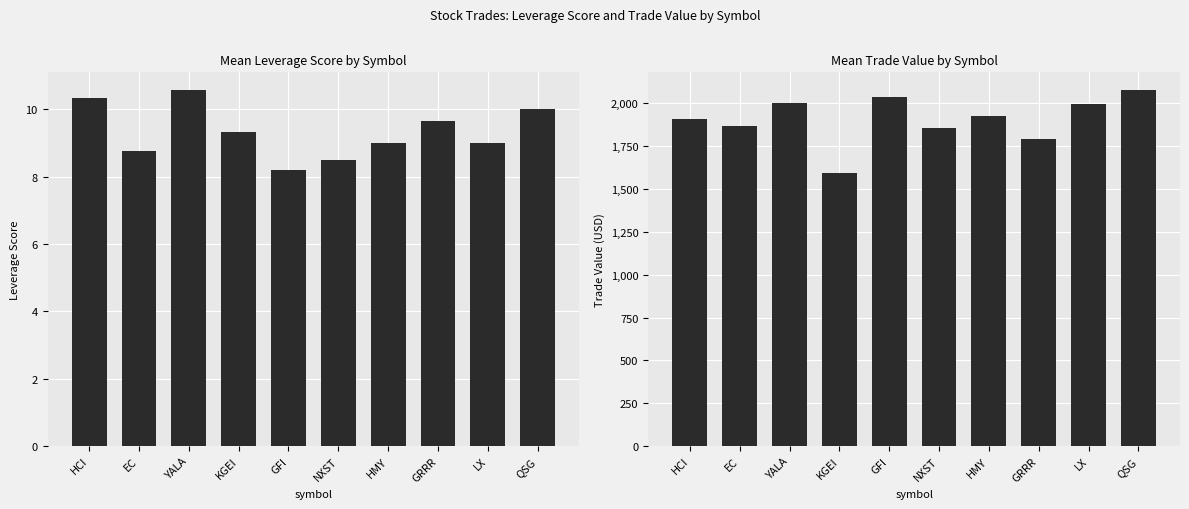

Which series has the largest range (max minus min)?

value